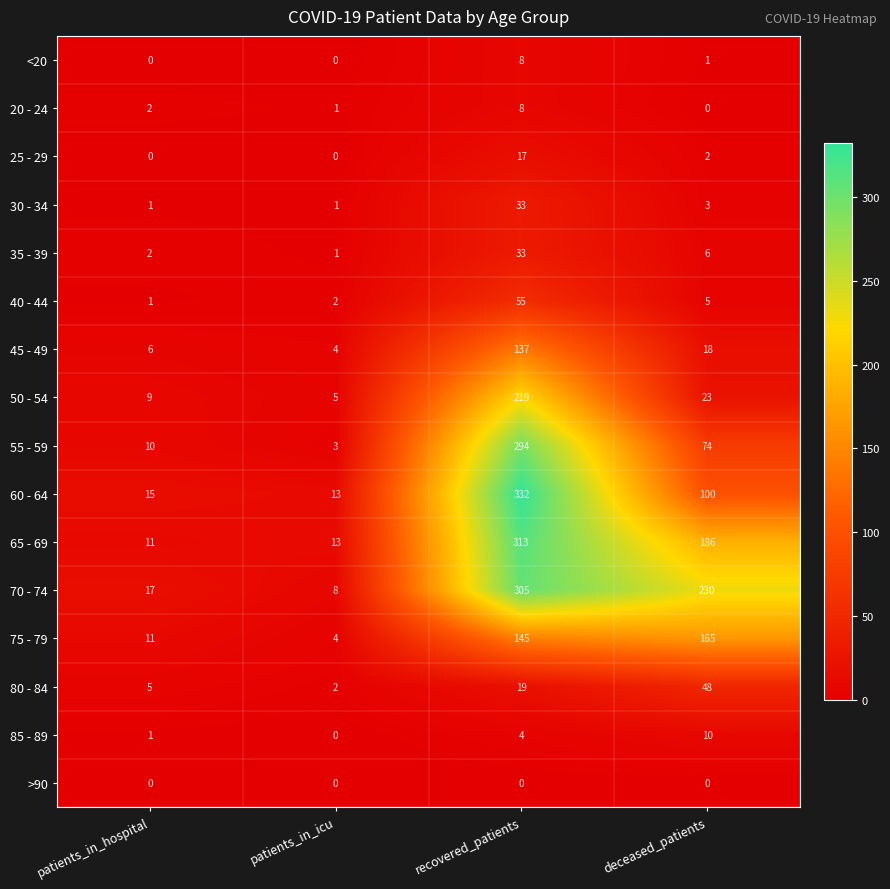

What is the difference between the maximum and second lowest values in the 65 - 69 series?

300